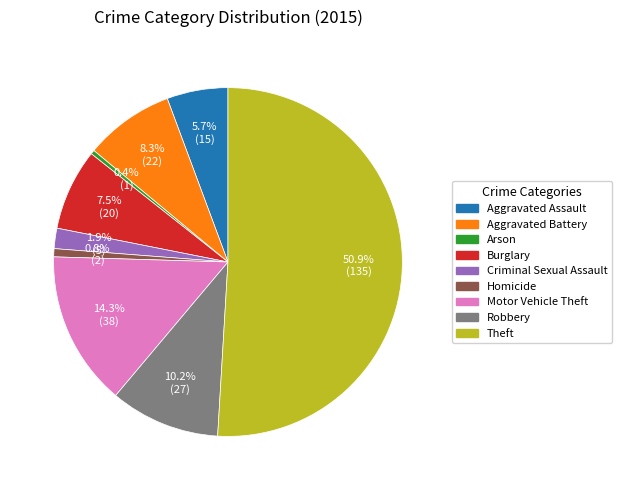

What is the ratio of the value at Burglary to the value at Robbery?

0.7